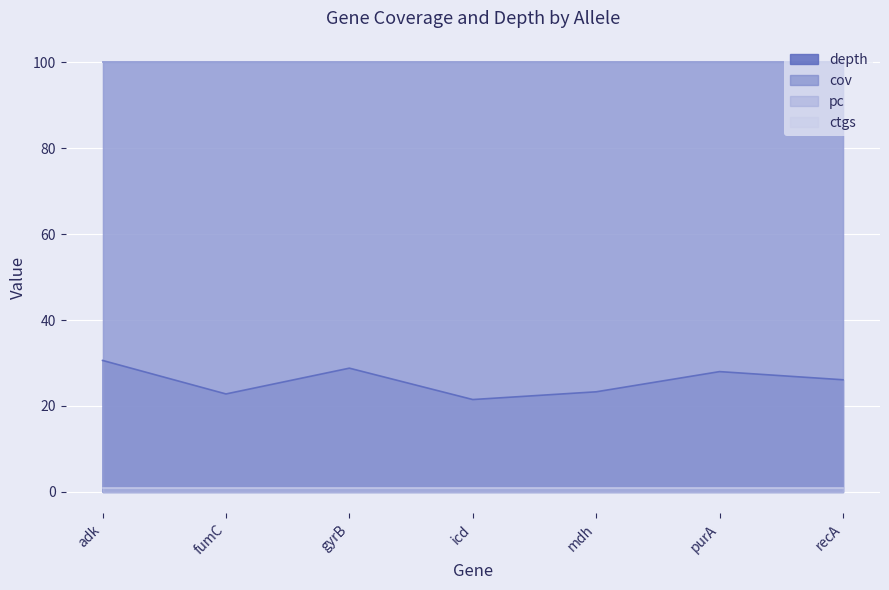

Reading right to left, extract all data points from this chart.

depth: recA=26.1	purA=28.0	mdh=23.3	icd=21.5	gyrB=28.8	fumC=22.8	adk=30.6
cov: recA=100.0	purA=100.0	mdh=100.0	icd=100.0	gyrB=100.0	fumC=100.0	adk=100.0
pc: recA=100.0	purA=100.0	mdh=100.0	icd=100.0	gyrB=100.0	fumC=100.0	adk=100.0
ctgs: recA=1.0	purA=1.0	mdh=1.0	icd=1.0	gyrB=1.0	fumC=1.0	adk=1.0